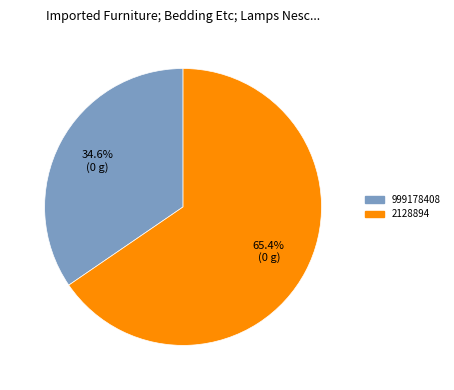

How many segments does this pie chart have?

2